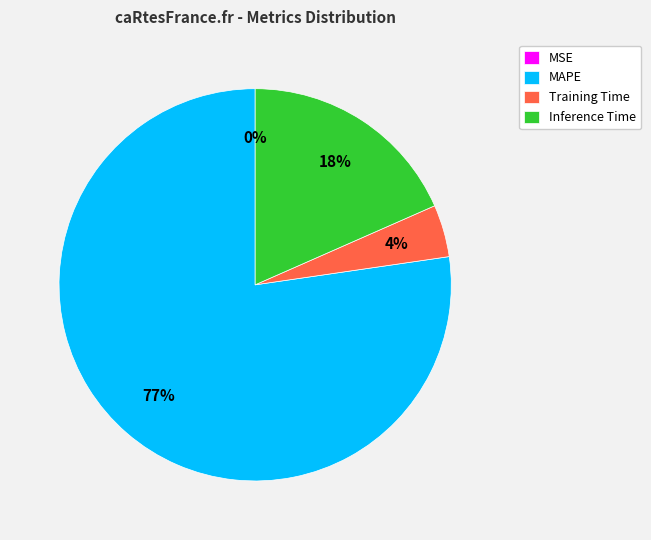

Is the sum of Inference Time and MAPE greater than half?

Yes